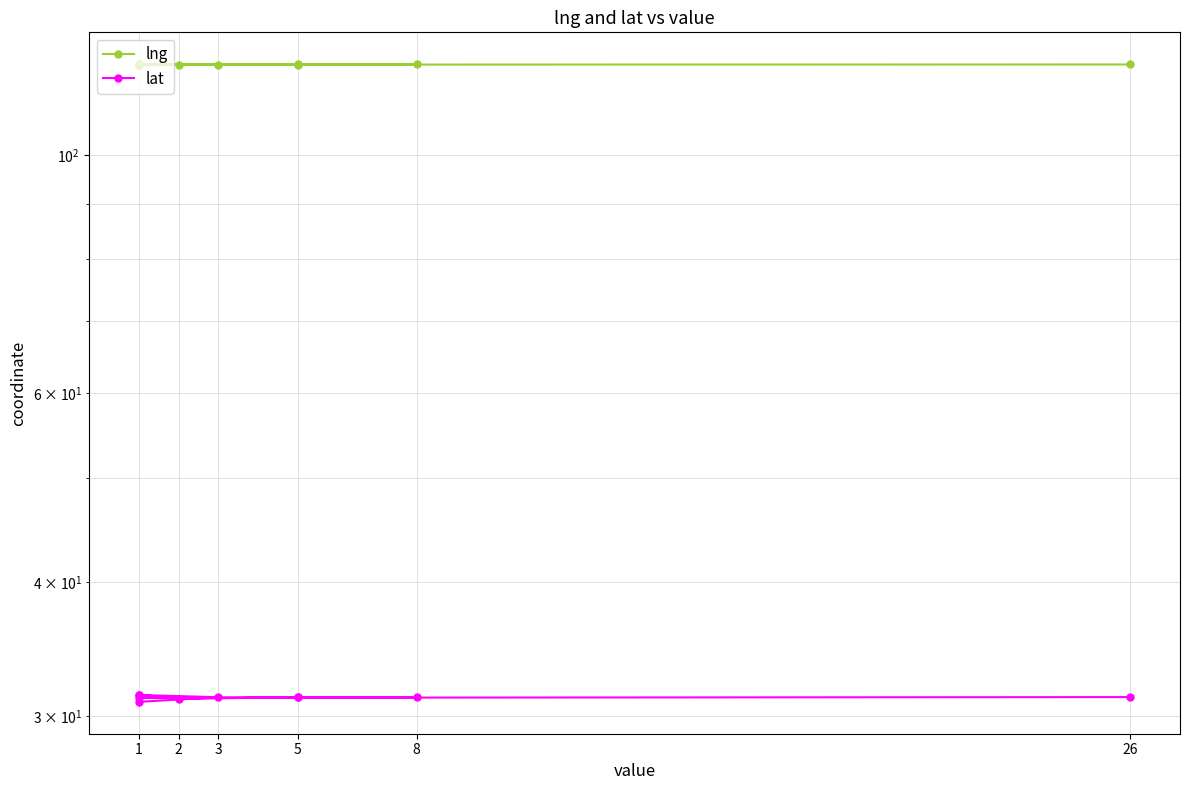

What is the lowest value of the lat series?

30.9